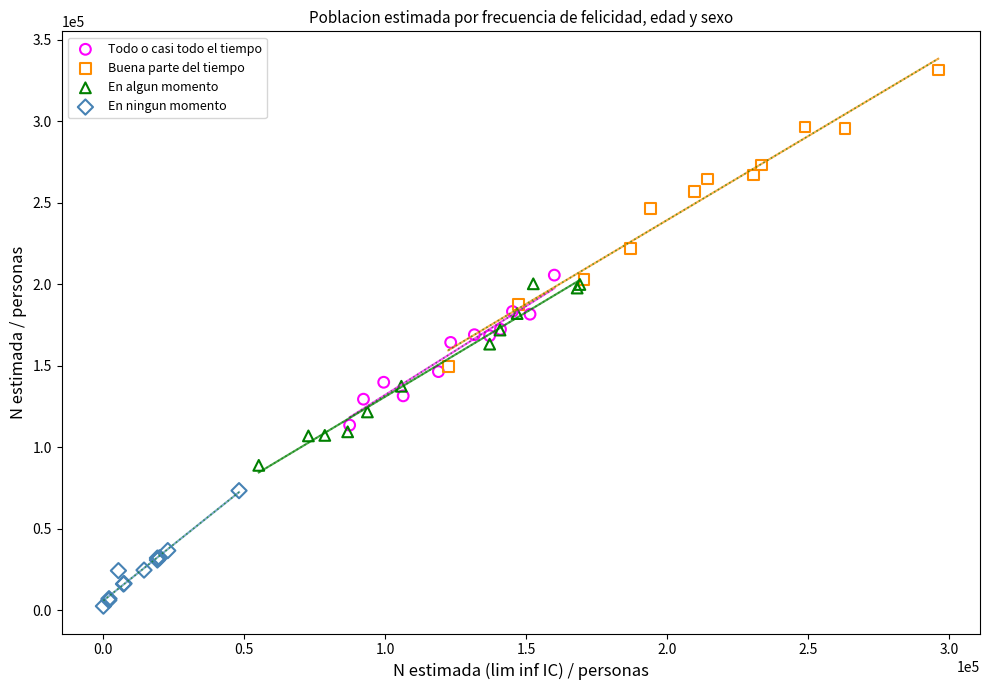

Which series has the widest spread of Y values?

Buena parte del tiempo